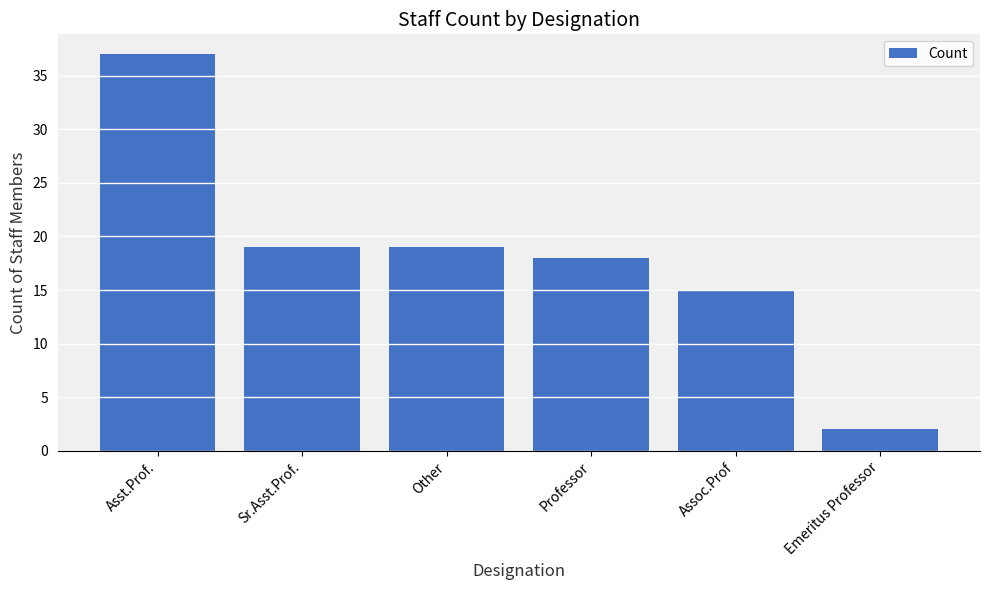

How many data points are less than 19?

3